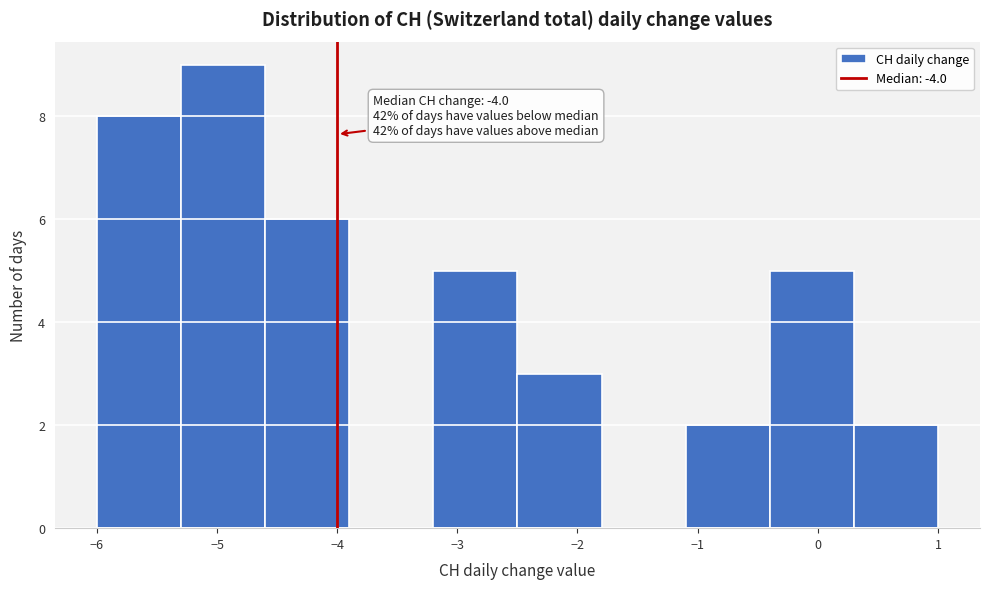

Which range on the x-axis has the tallest bar?

-5.3 to -4.6